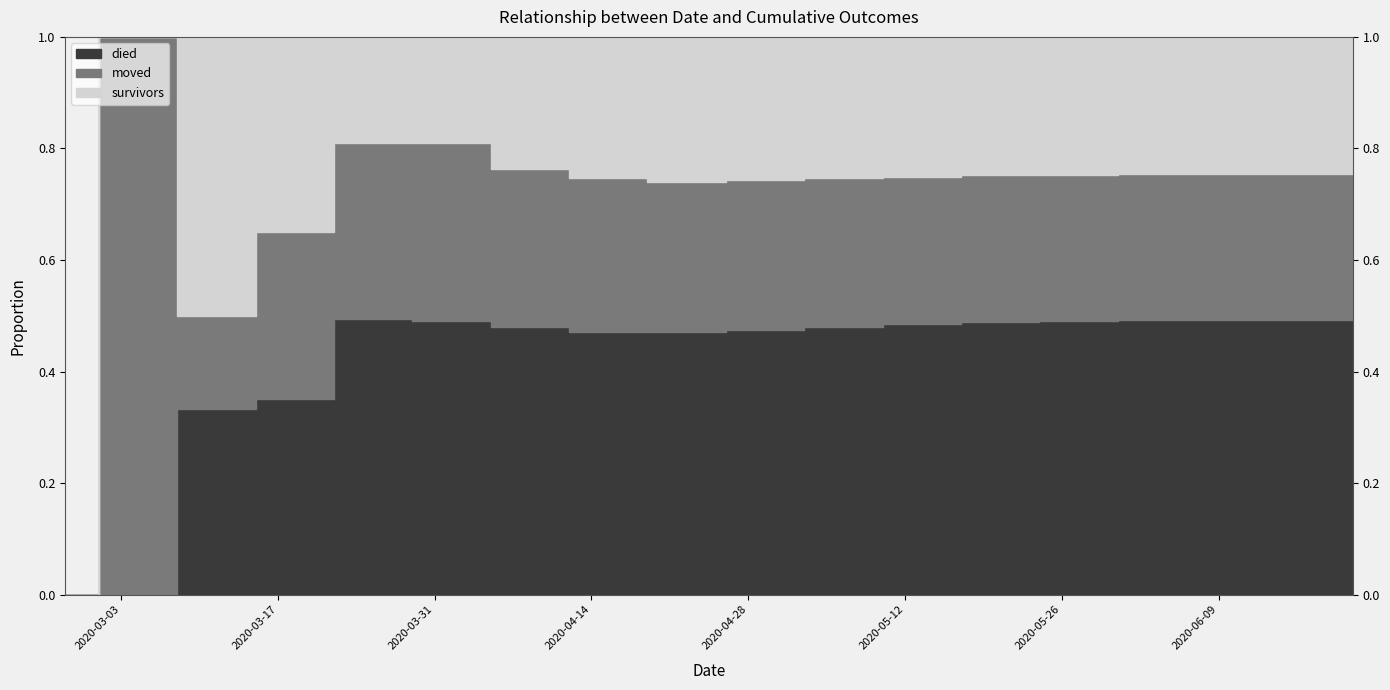

What are all the series names shown in the legend?

survivors, died, moved